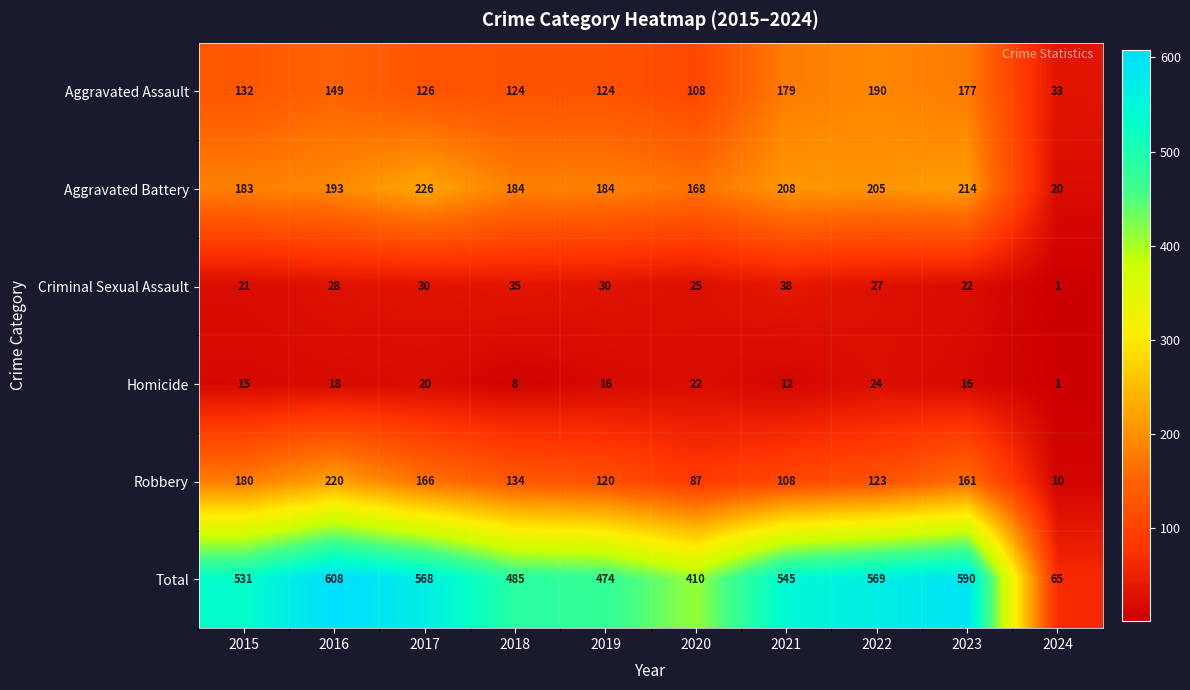

At which label is Aggravated Assault closest to 111?

2020